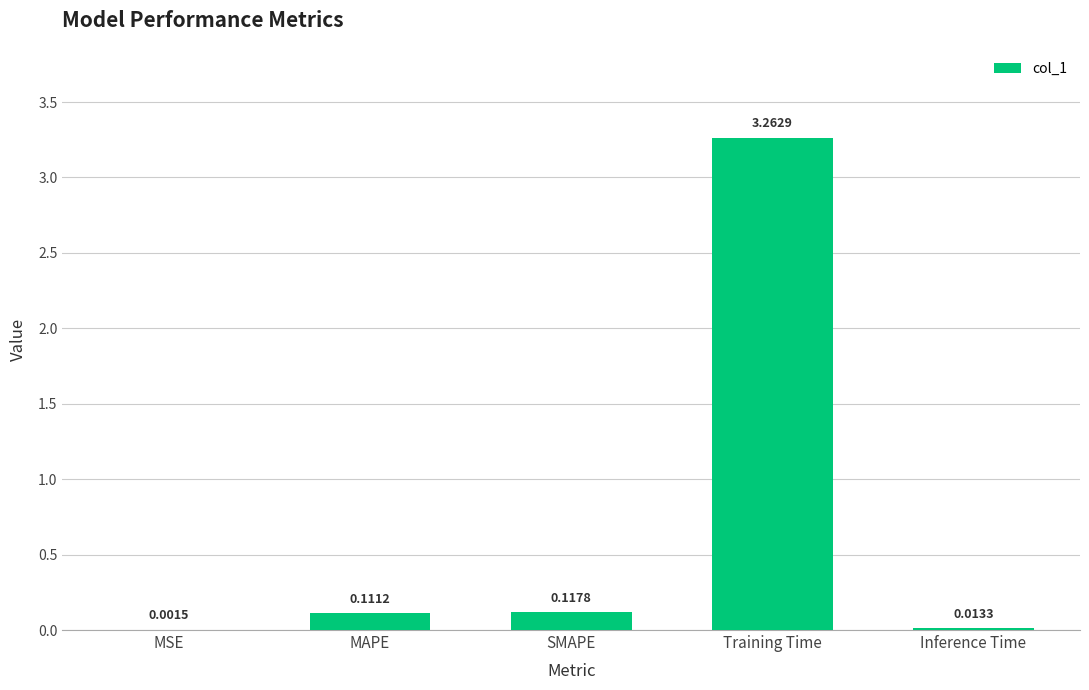

The chart shows a value of 1.1 at Training Time. True or false?

False